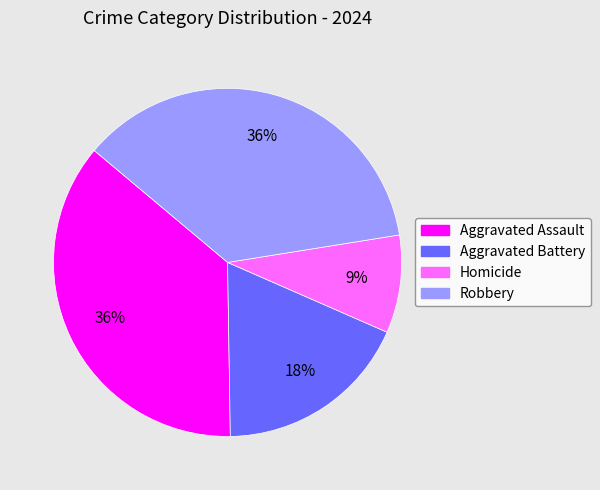

To the nearest percent, what is the difference between the Aggravated Battery and Robbery slice percentages?

18%